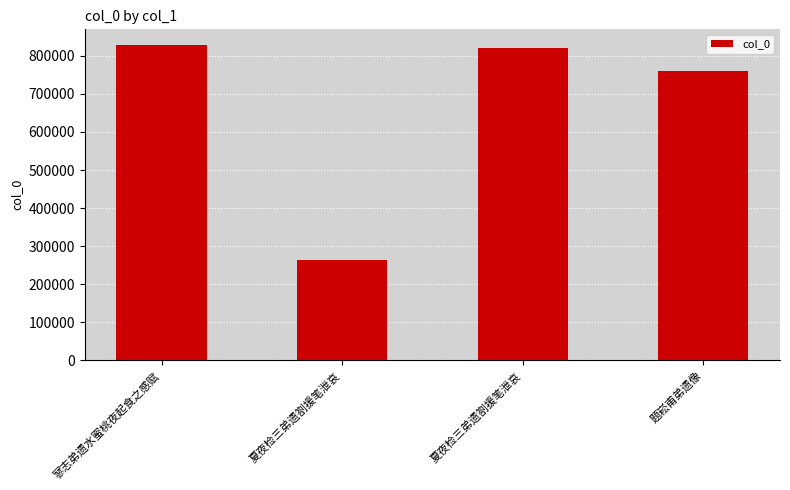

How many bars are there in total?

4